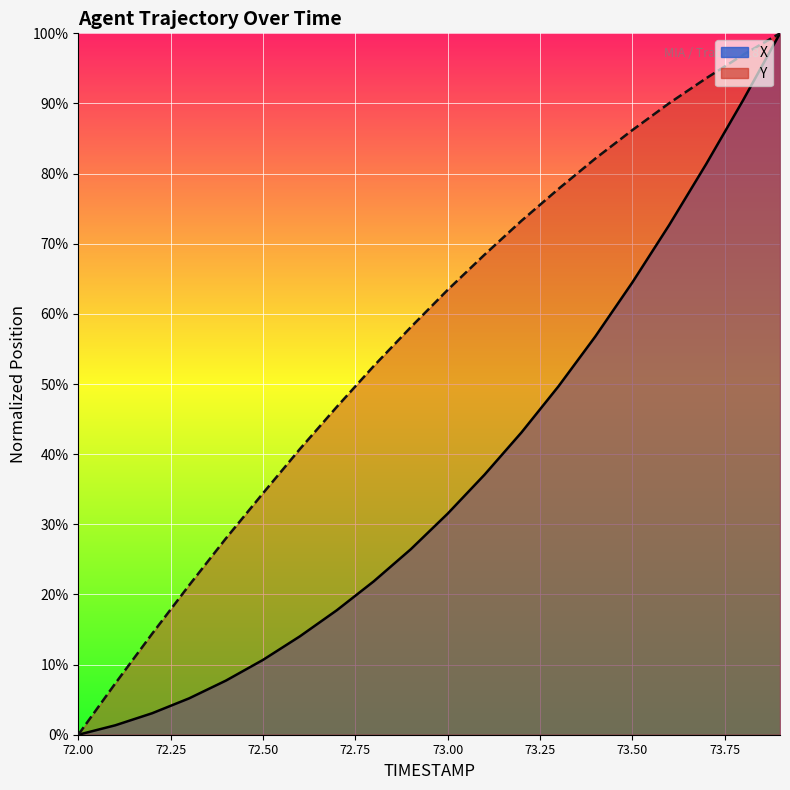

What is the label of the 6th point from the left?

72.5